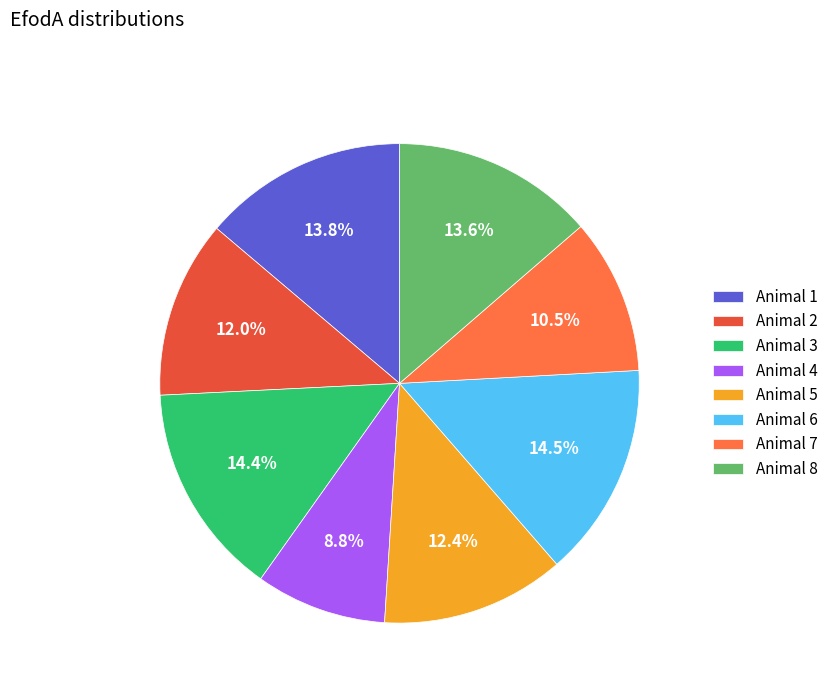

Does any single category account for the majority?

No